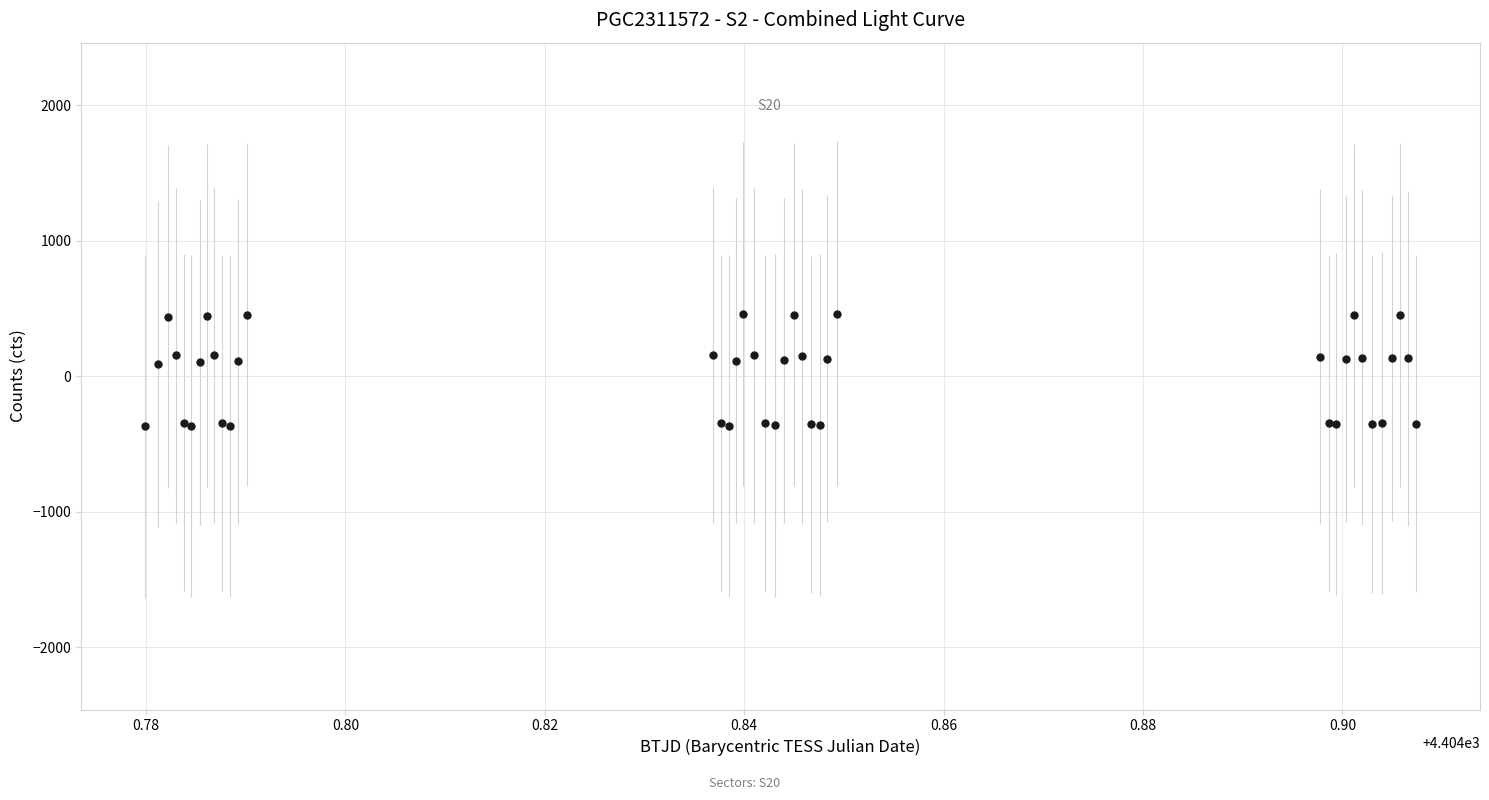

What is the difference between the maximum and minimum values?

832.2